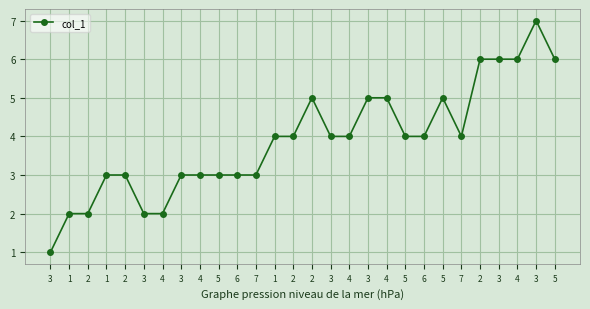

Reading right to left, list all the values displayed in this chart.

5=6	3=7	4=6	3=6	2=6	7=4	5=5	6=4	5=4	4=5	3=5	4=4	3=4	2=5	2=4	1=4	7=3	6=3	5=3	4=3	3=3	4=2	3=2	2=3	1=3	2=2	1=2	3=1